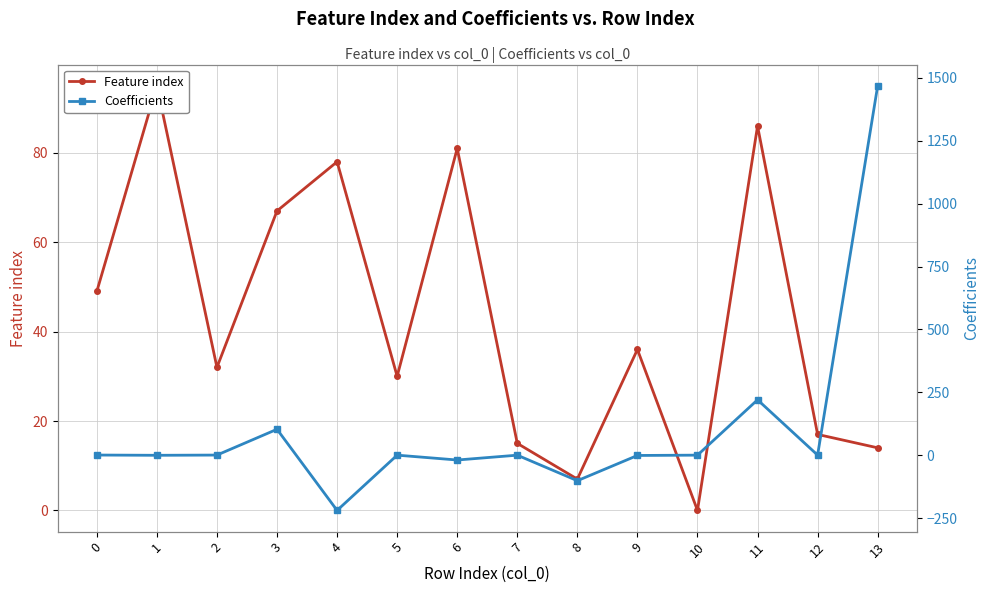

What is the spread (max minus min) of values at 10?

0.1